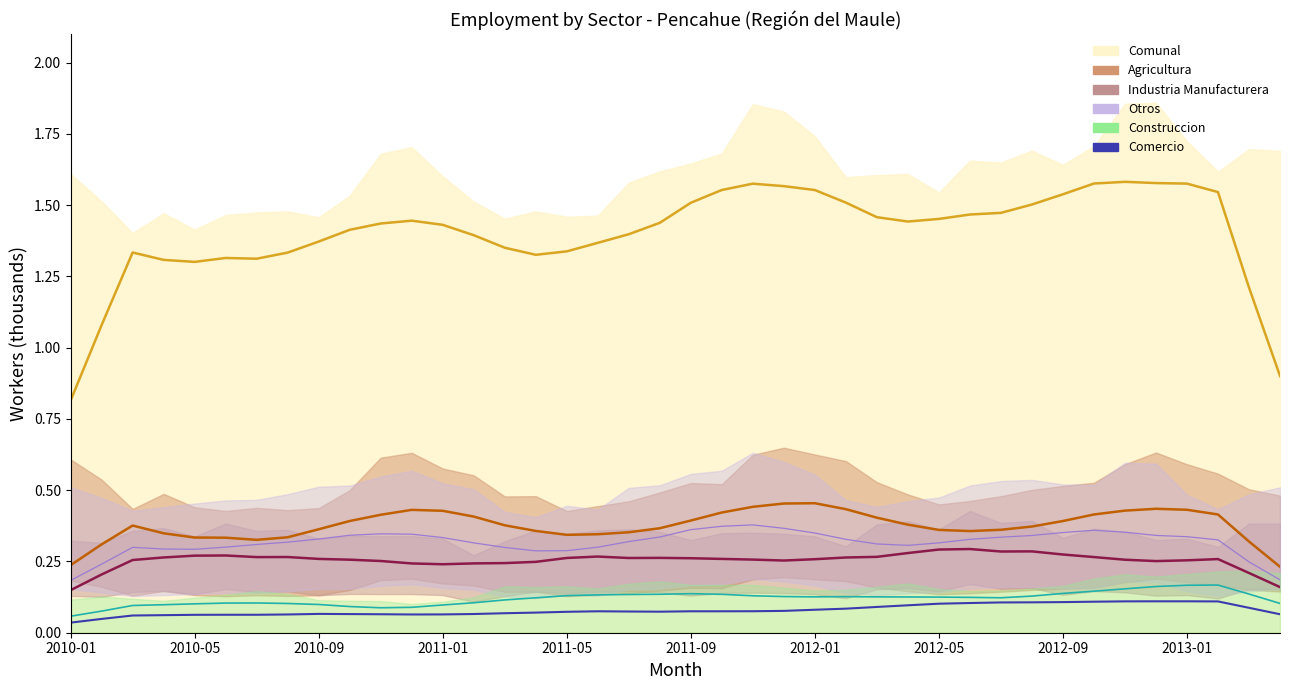

What is the difference between the second highest and minimum values?

0.1